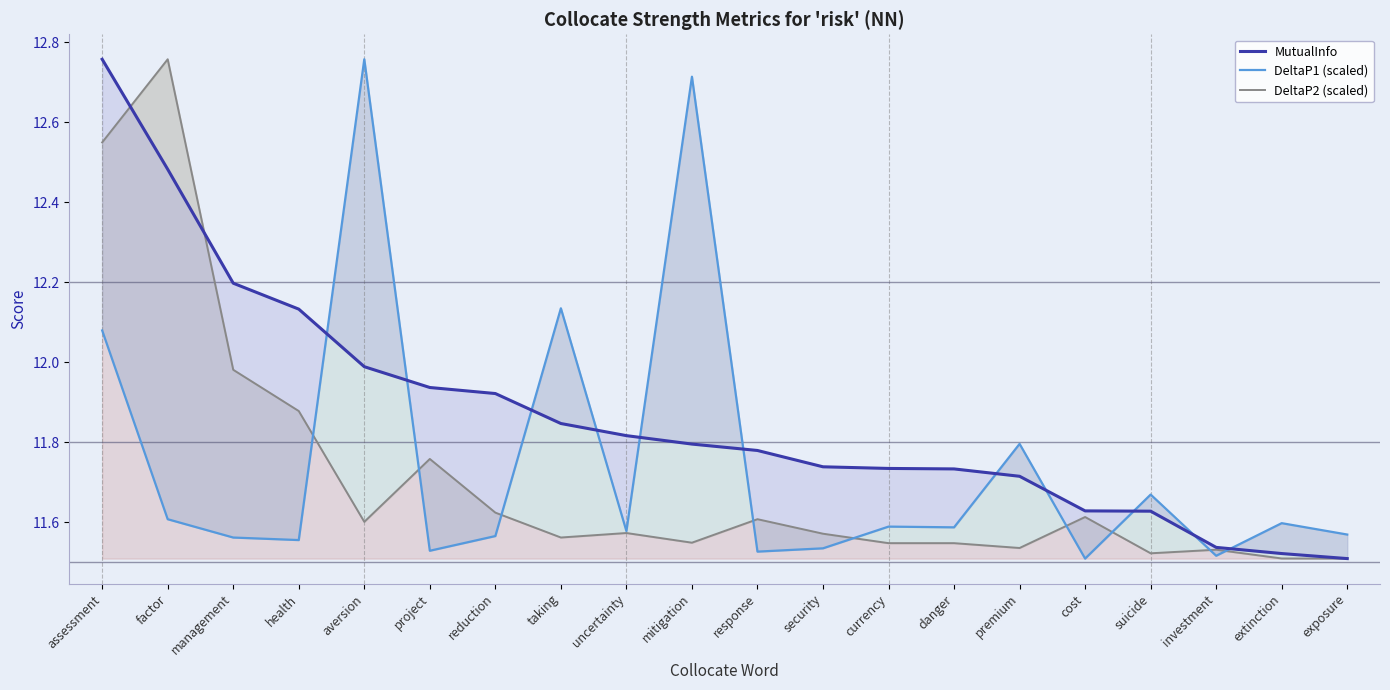

What is the maximum value shown in the chart?

12.8